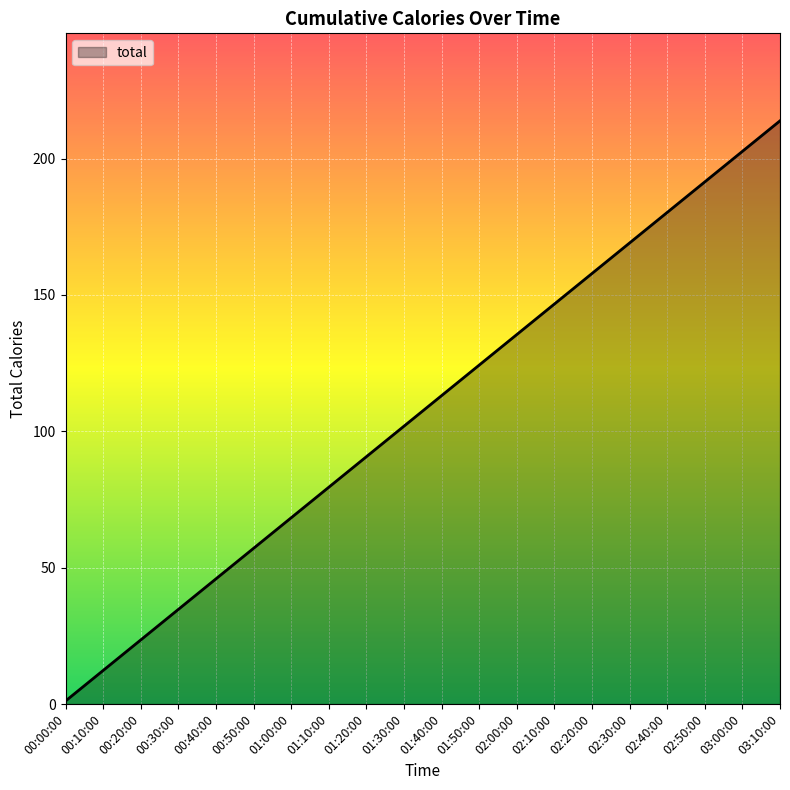

At which label does the data first exceed 113?

01:40:00